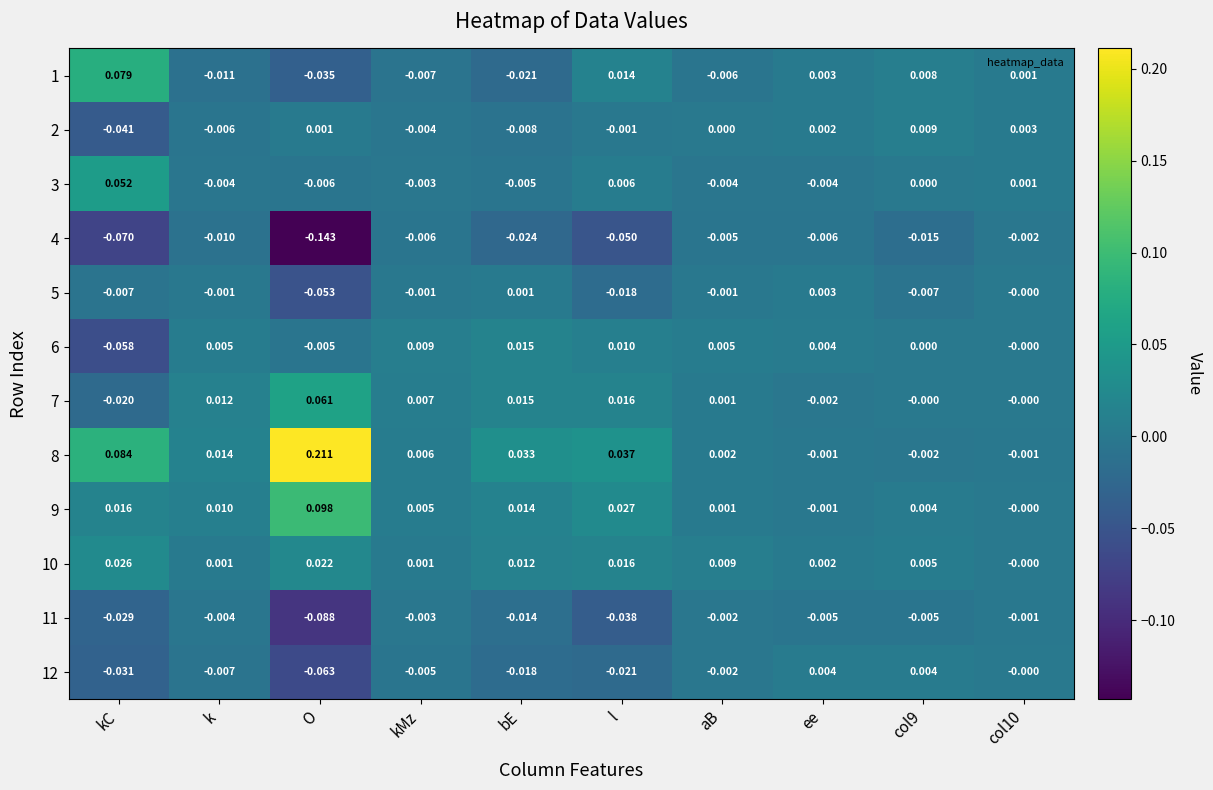

Is the value of 2 at l greater than the value of 5 at O?

Yes